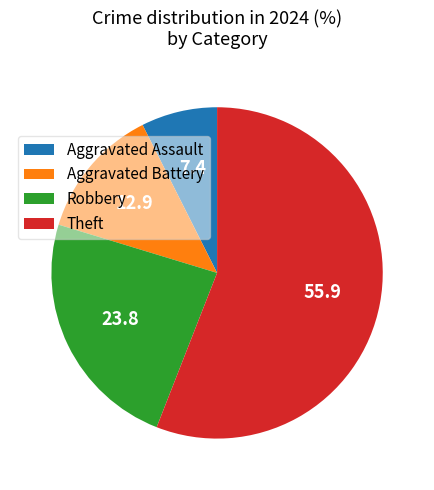

Which category has the biggest portion of the pie?

Theft